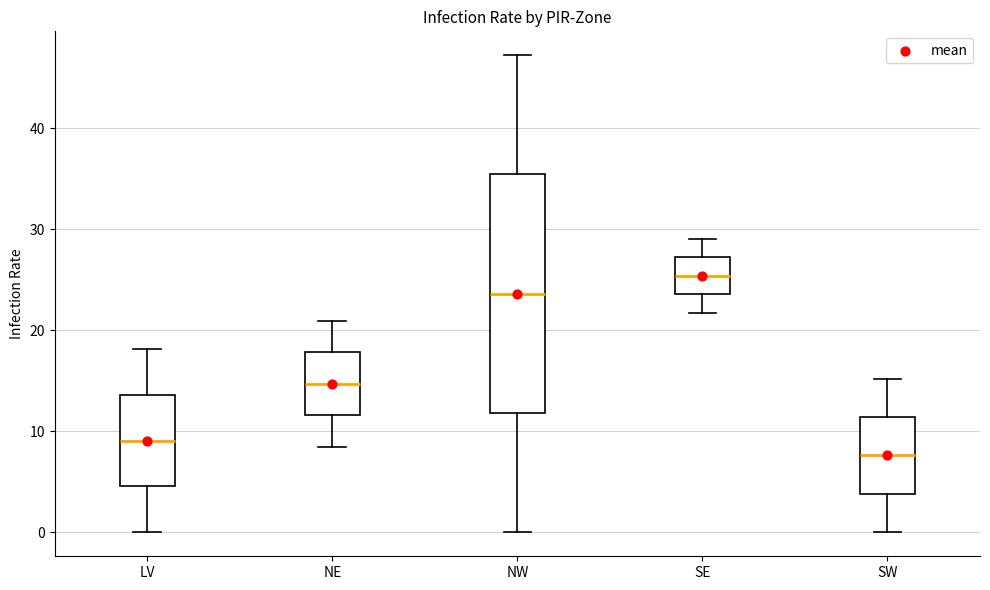

Which box's median line is the highest?

SE